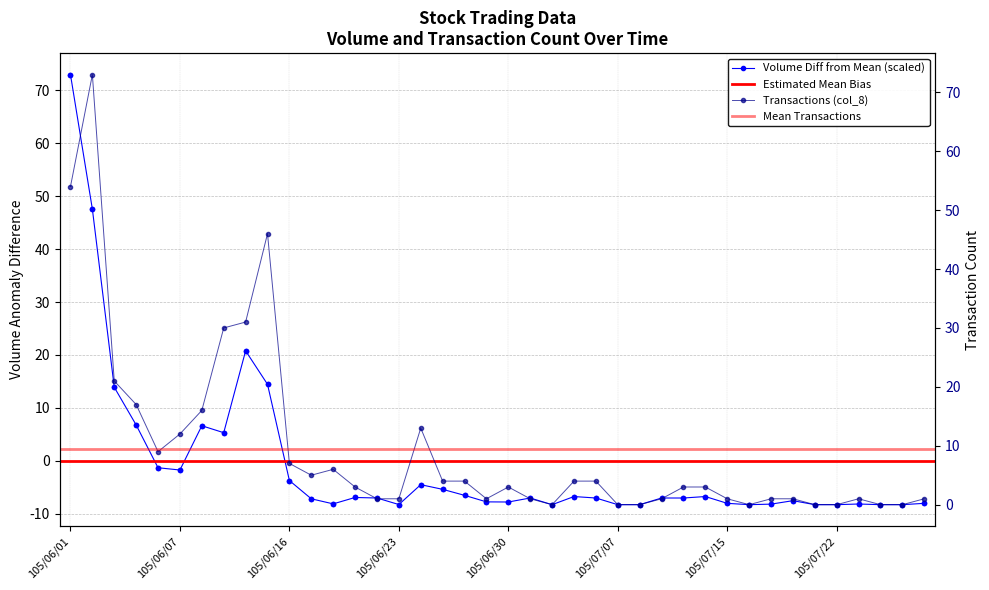

What is the label of the 39th point from the right?

105/06/02